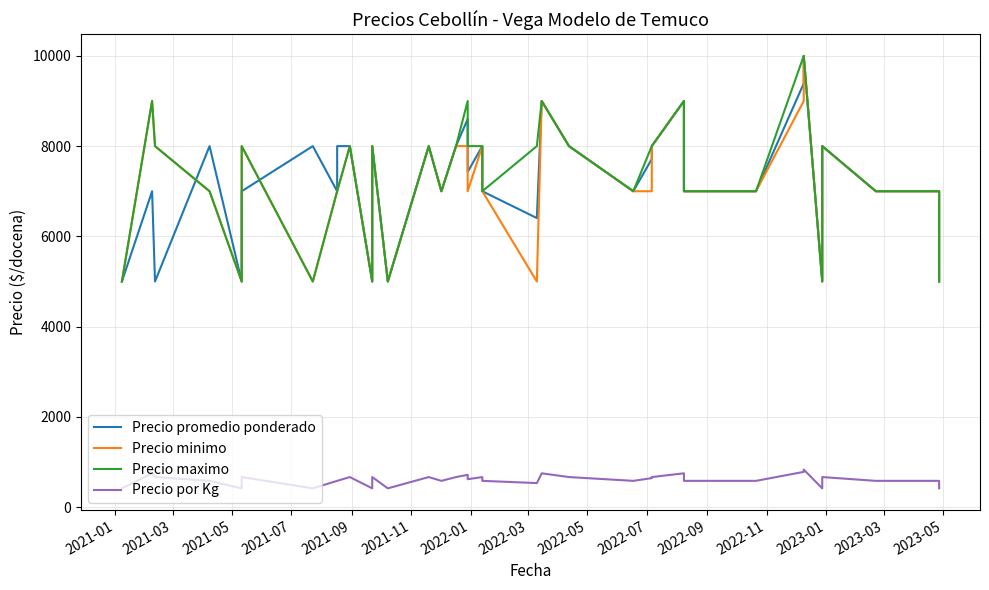

What is the total value across all series at 2022-03?

21583